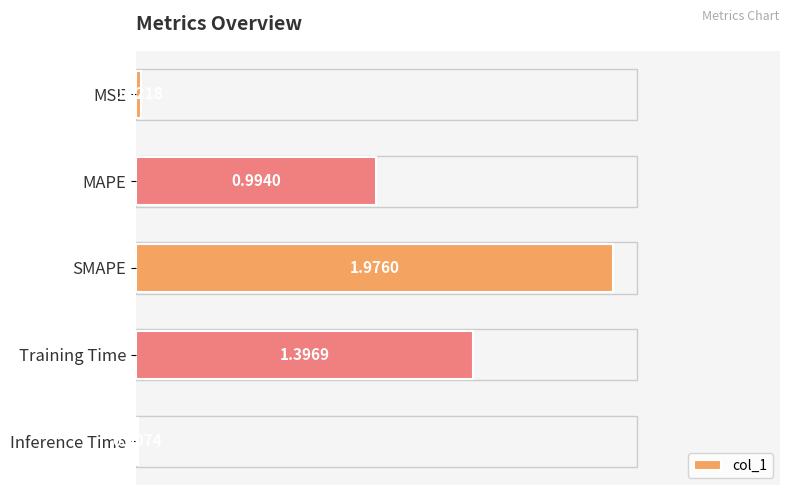

At which category does the chart reach its peak across all series?

SMAPE